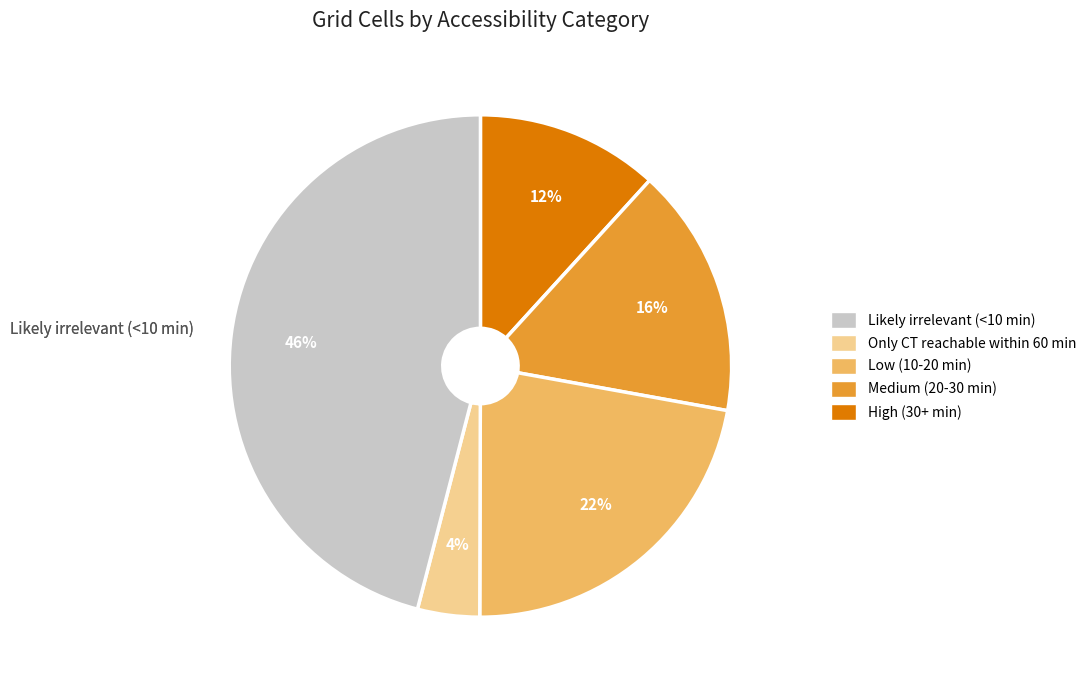

Is there a majority slice in this chart?

No